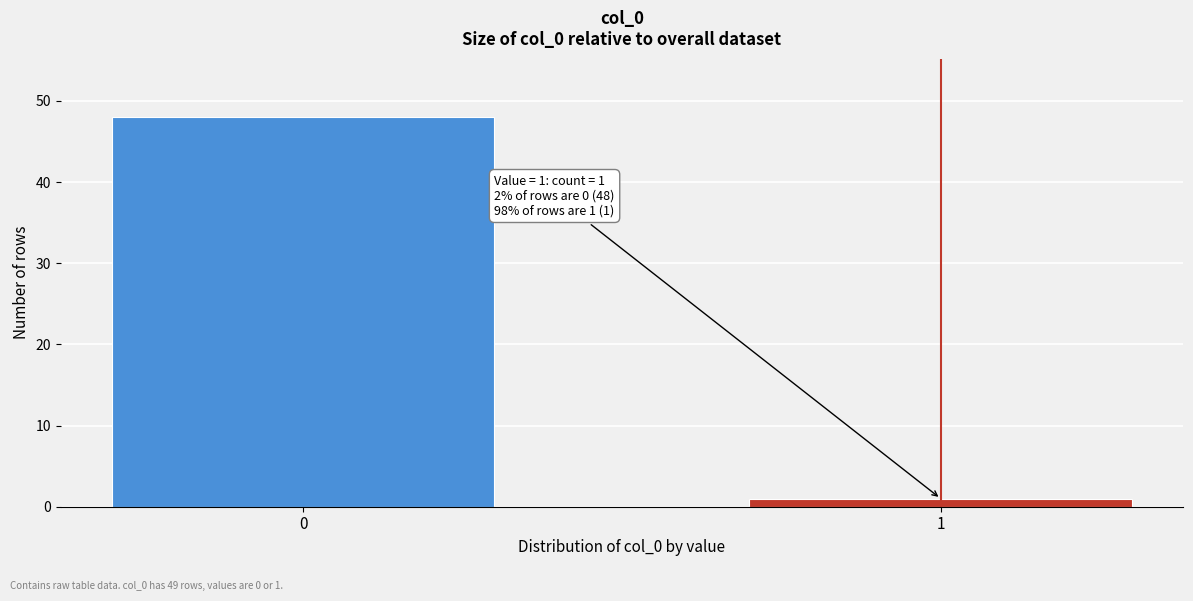

Reading left to right, extract all data points from this chart.

0=48	1=1